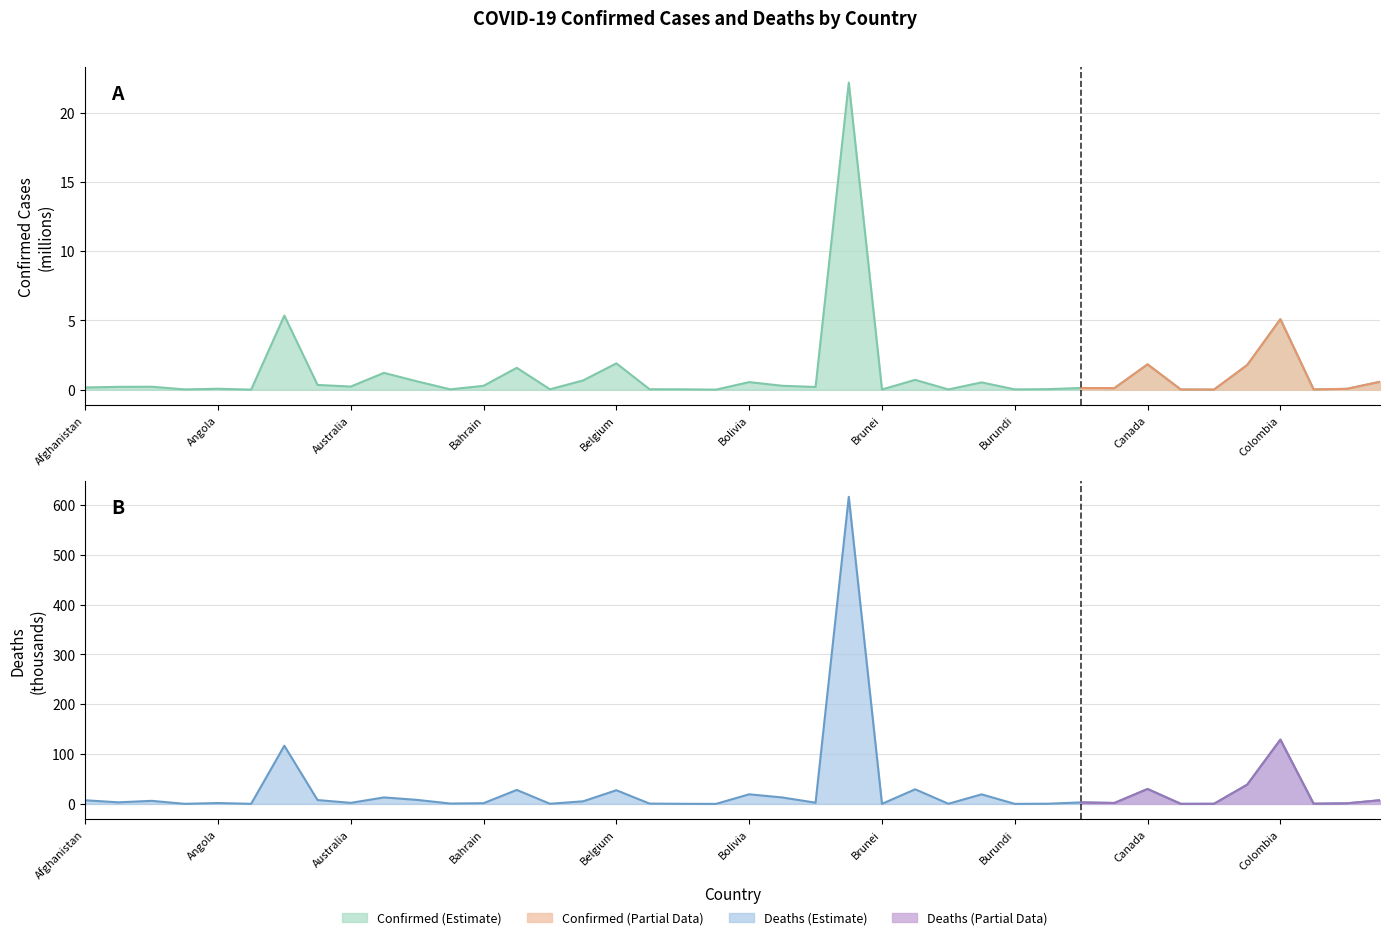

What is the difference between the maximum and minimum values in the Deaths series?

616.2